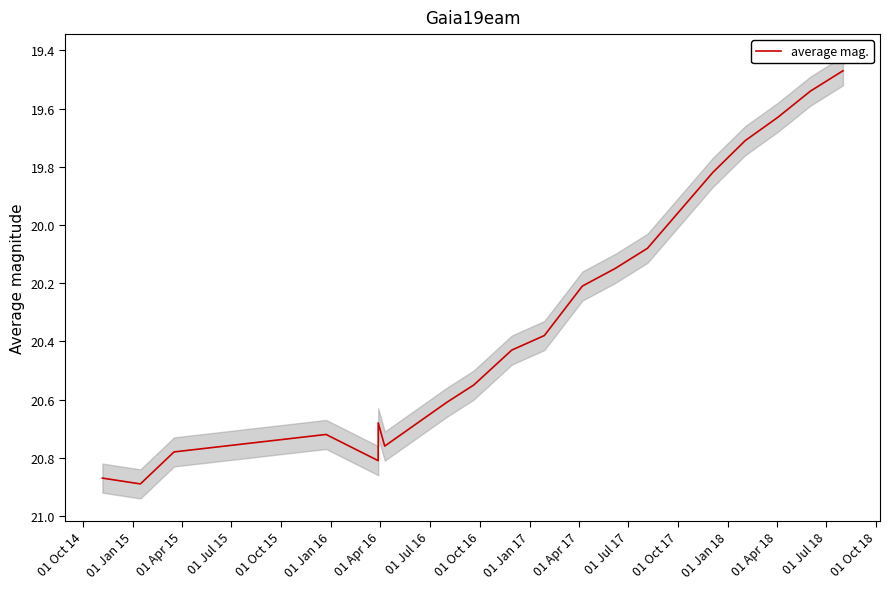

Which label corresponds to the largest value in the chart?

01 Jan 15